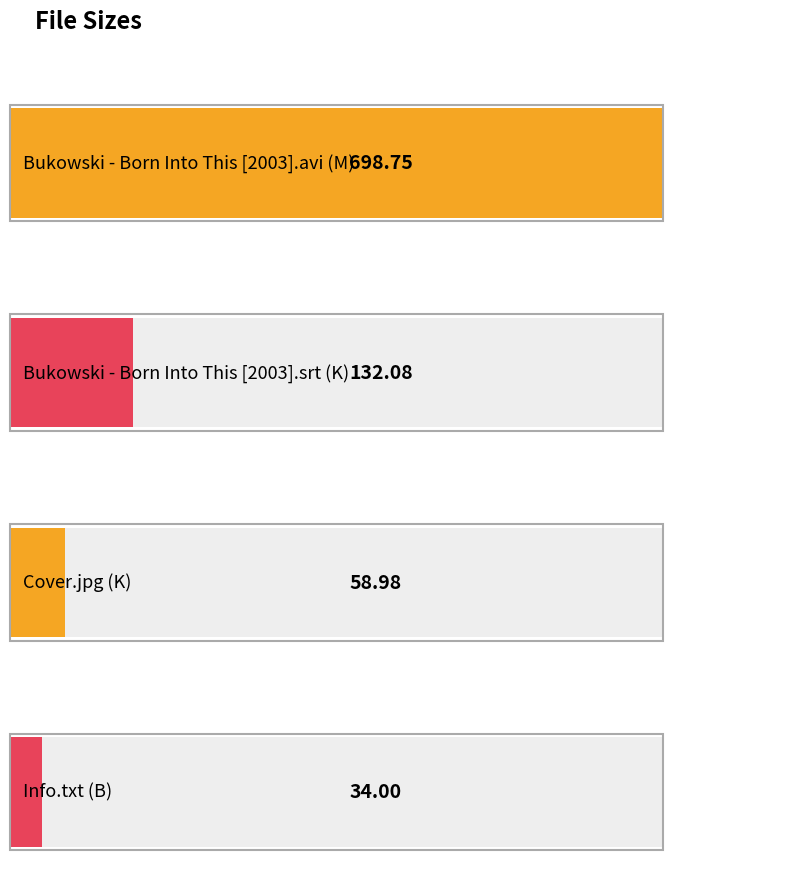

Is it true that the value at Bukowski - Born Into This [2003].avi (M) is 698.8?

True